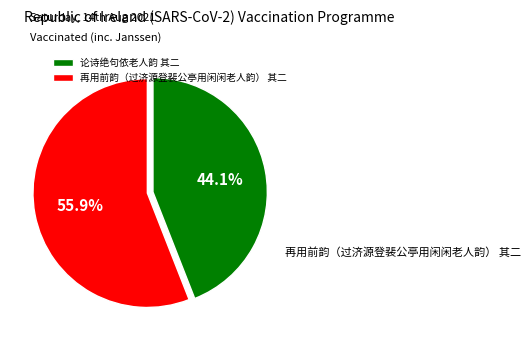

Combined, do 再用前韵（过济源登裴公亭用闲闲老人韵） 其二 and 论诗绝句依老人韵 其二 account for over 50%?

Yes